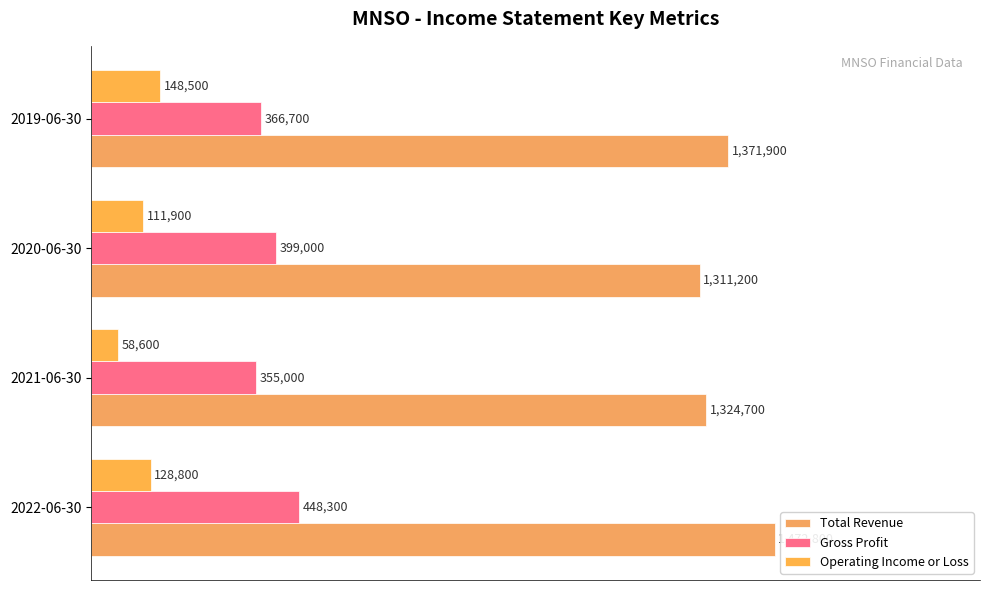

List the series in order of their overall mean, highest first.

Total Revenue, Gross Profit, Operating Income or Loss